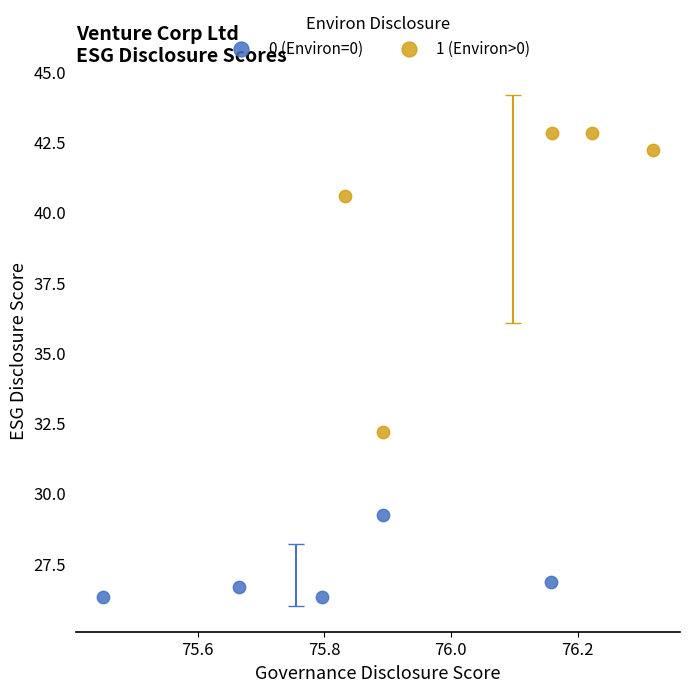

Which series contains the highest Y value?

1 (Environ>0)